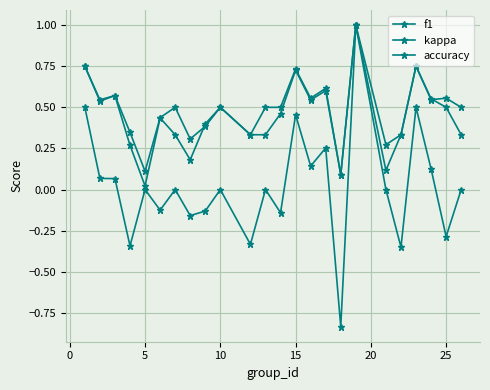

How many lines are shown in the chart?

3